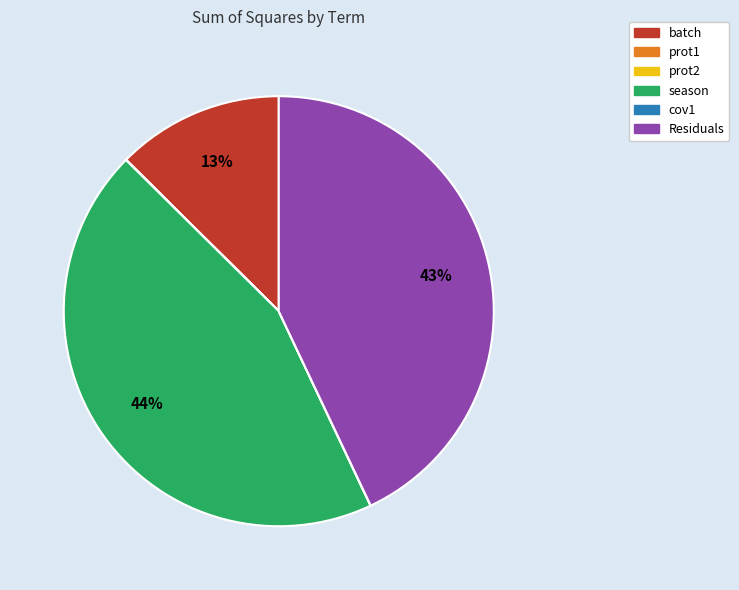

Which category has the biggest portion of the pie?

season